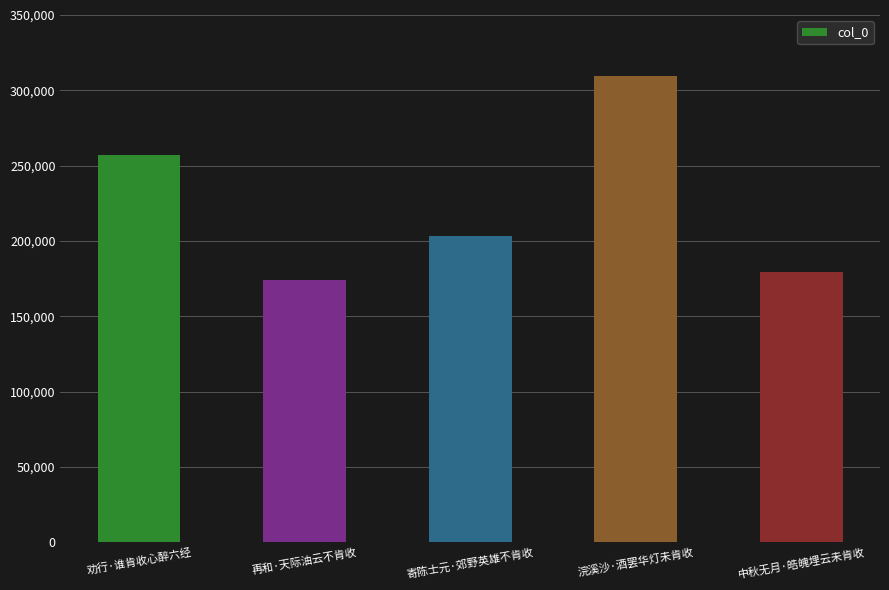

What is the difference between the second highest and second lowest values?

77837